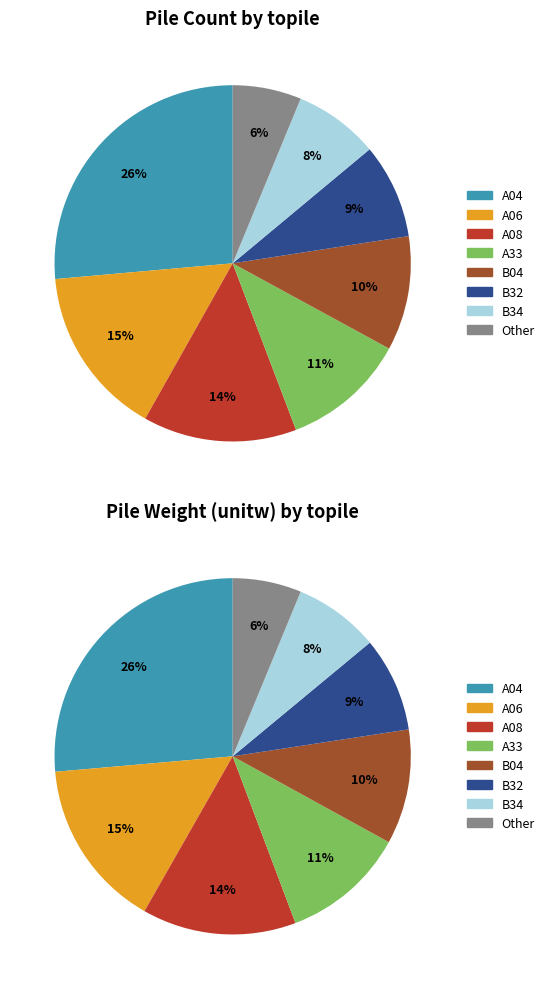

What is the change in value from A08 to B34?

-21